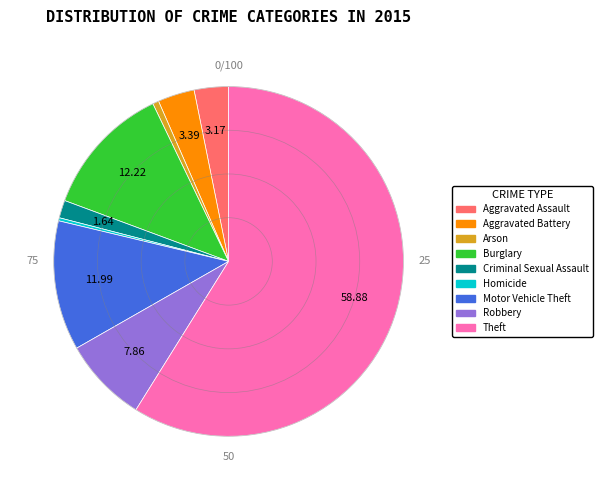

Which has a higher value, Homicide or Theft?

Theft